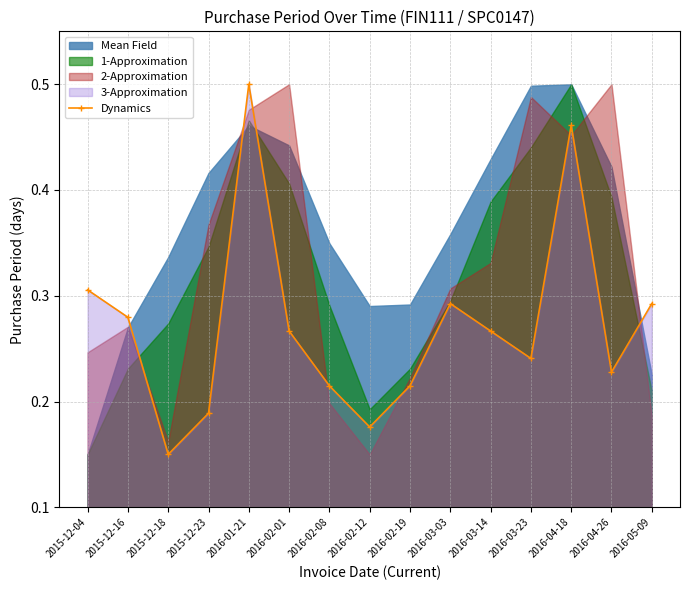

The value at 2015-12-16 is 0.3. True or false?

True